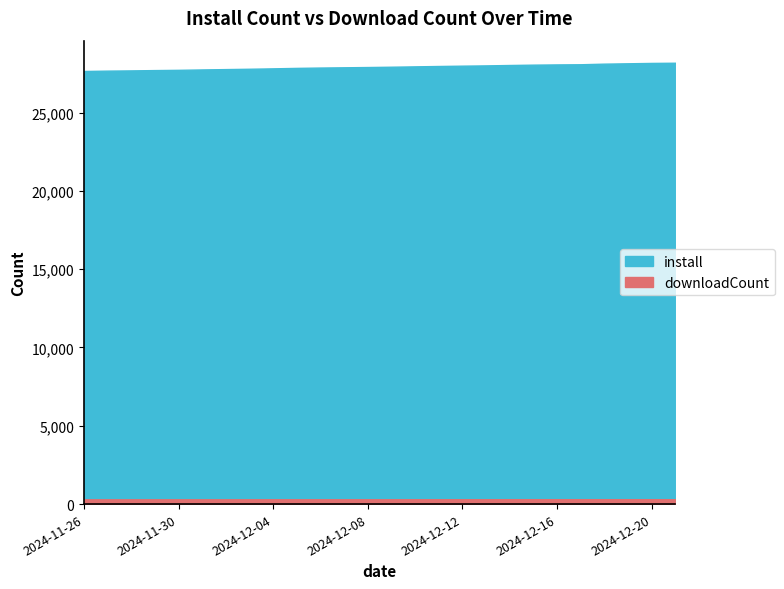

Which series has the largest range (max minus min)?

install